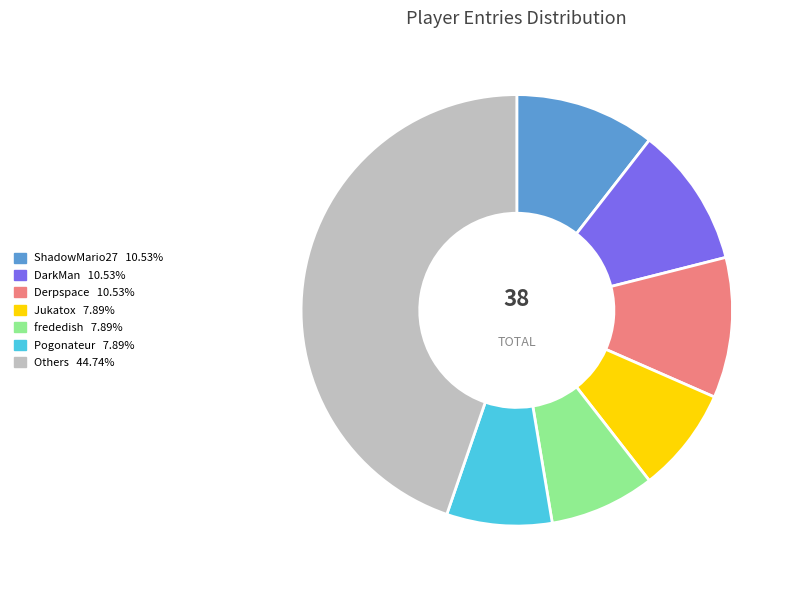

Is there any slice that represents more than half of the pie?

No